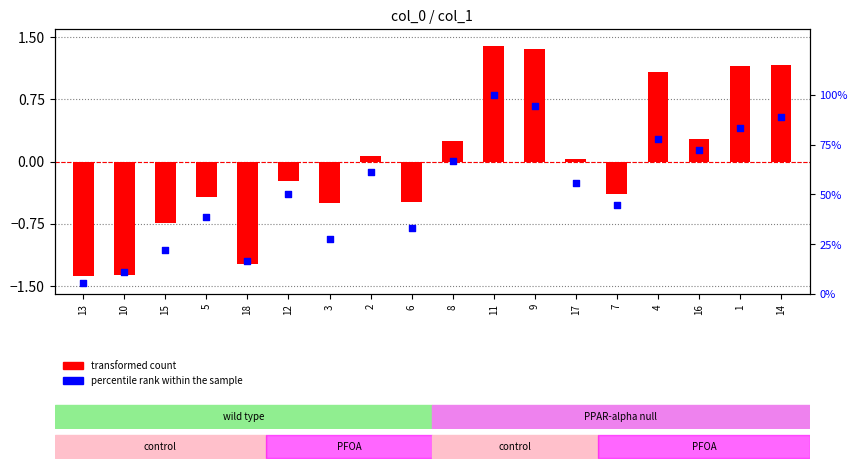

What is the total value across all series at 16?

72.5